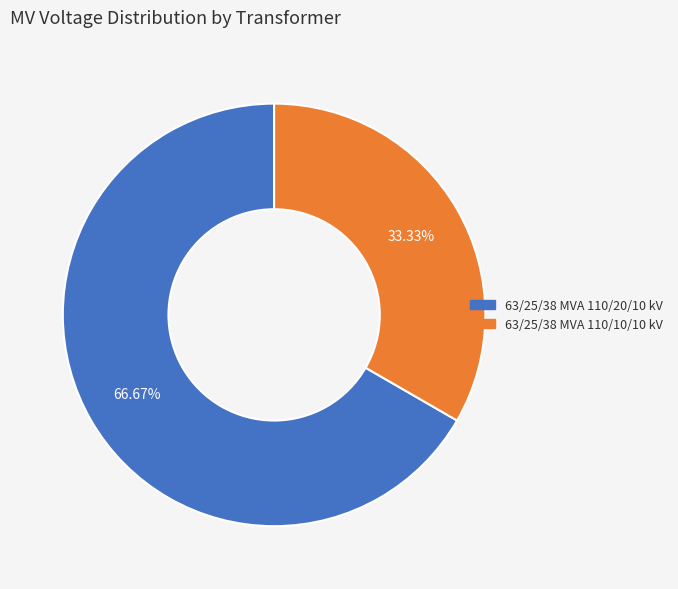

True or false: 63/25/38 MVA 110/20/10 kV accounts for 77% of the total.

False